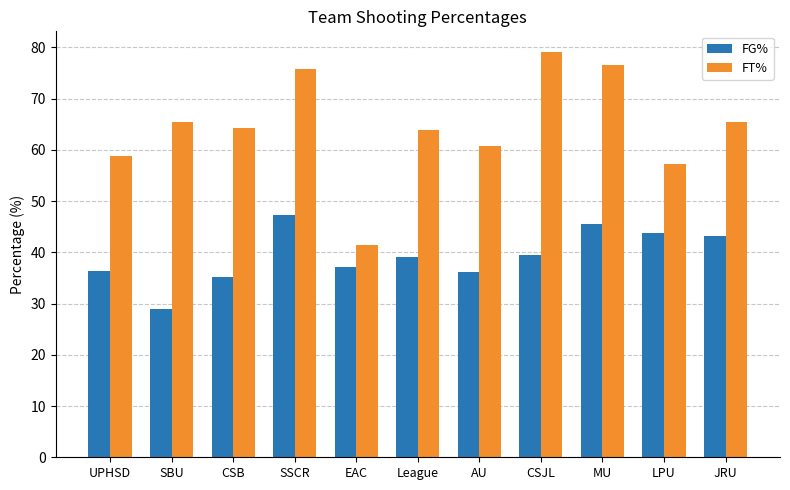

What is the lowest value of the FT% series?

41.4